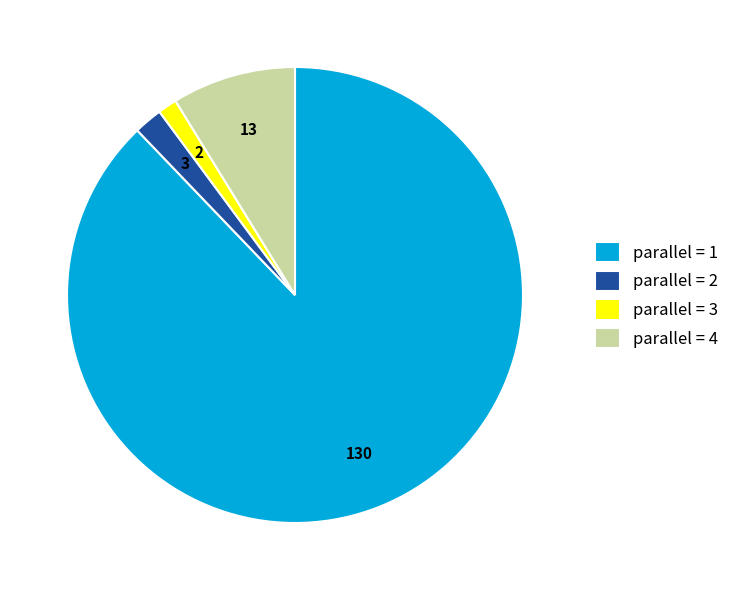

How many slices are in this pie chart?

4